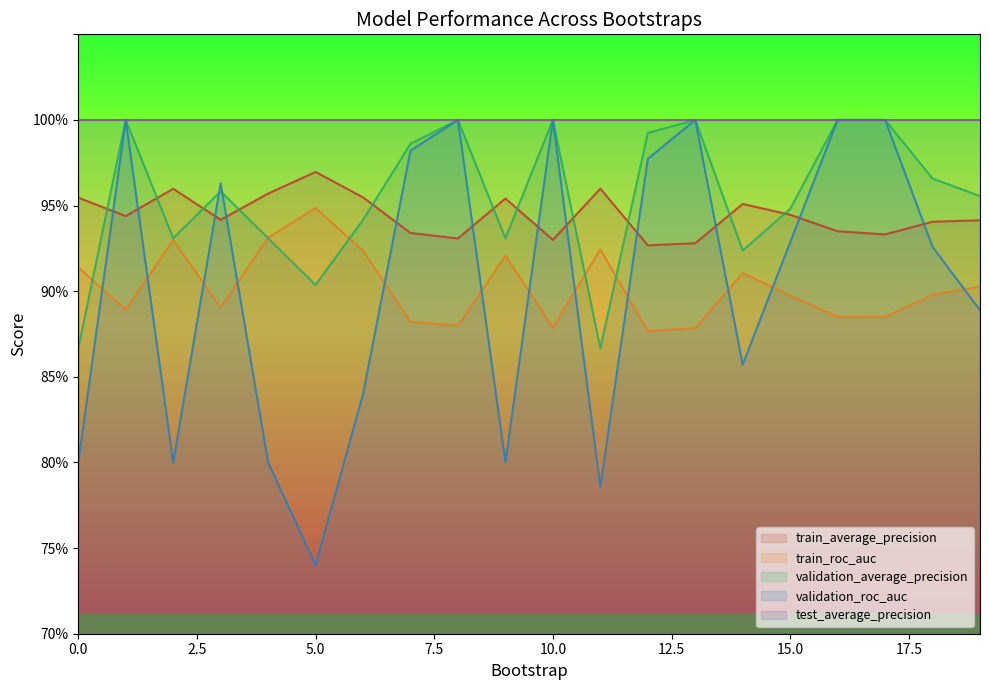

What is the spread (max minus min) of values at 0?

0.2